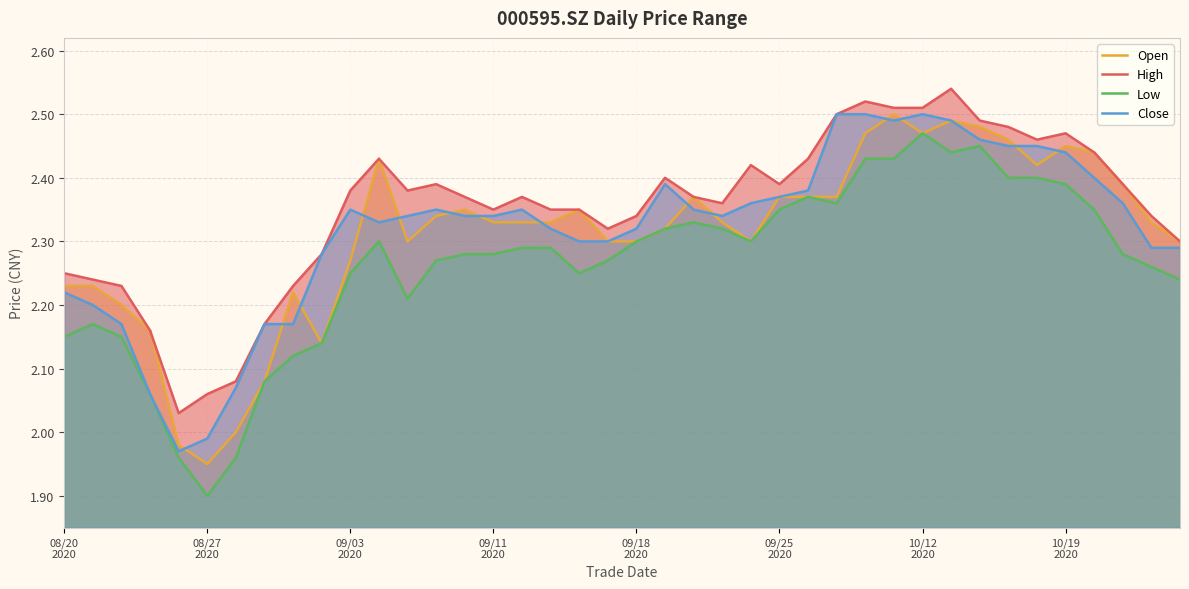

True or false: Low and Close intersect in this chart.

False